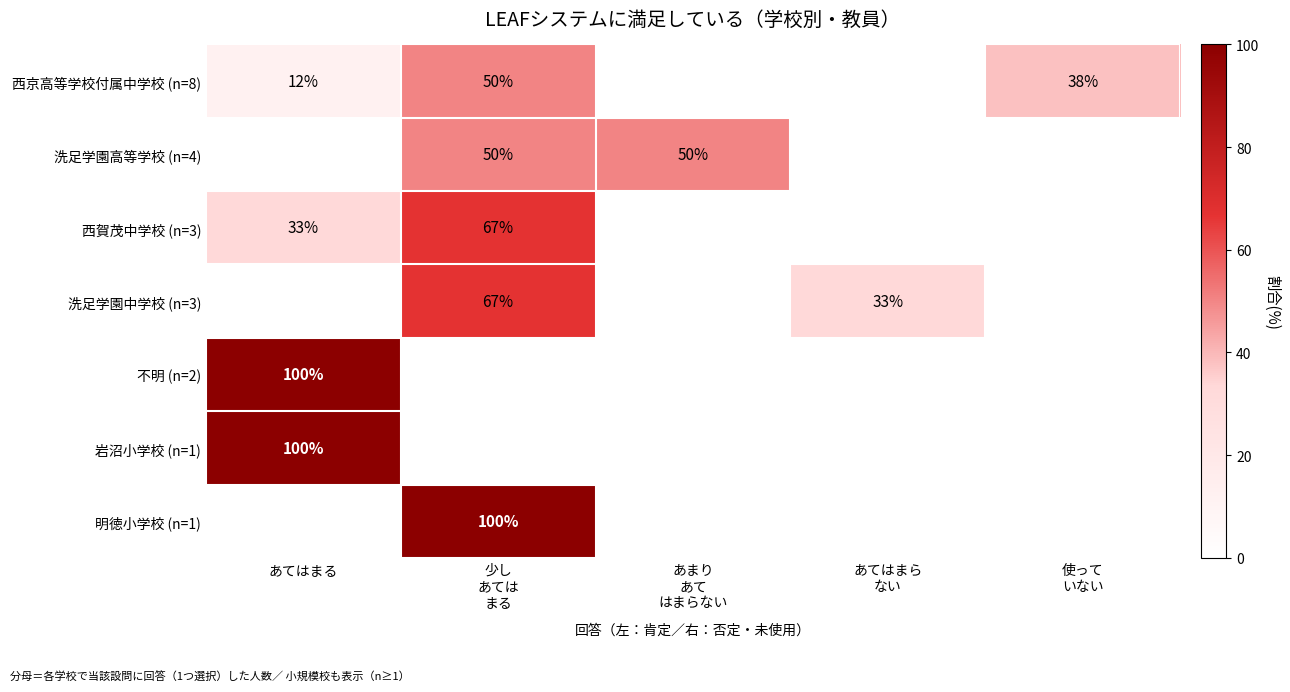

How many values in 岩沼小学校 (n=1) are above zero?

1